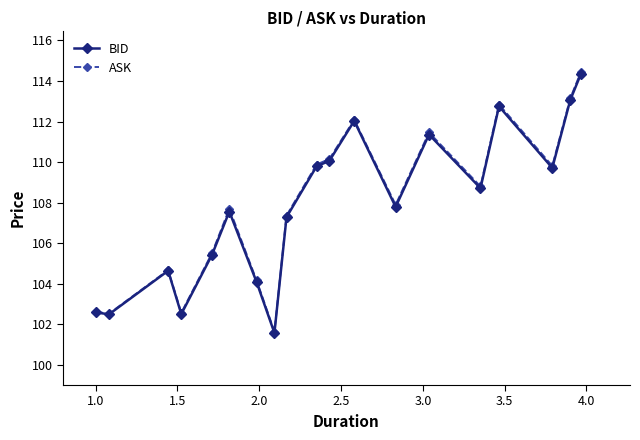

What is the average value of the ASK series?

107.9